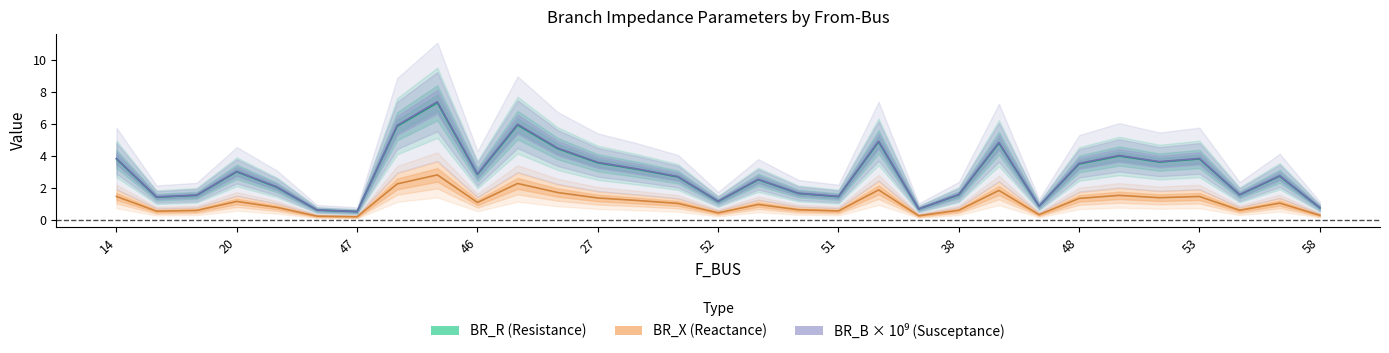

Which category has the lowest value across all series?

47